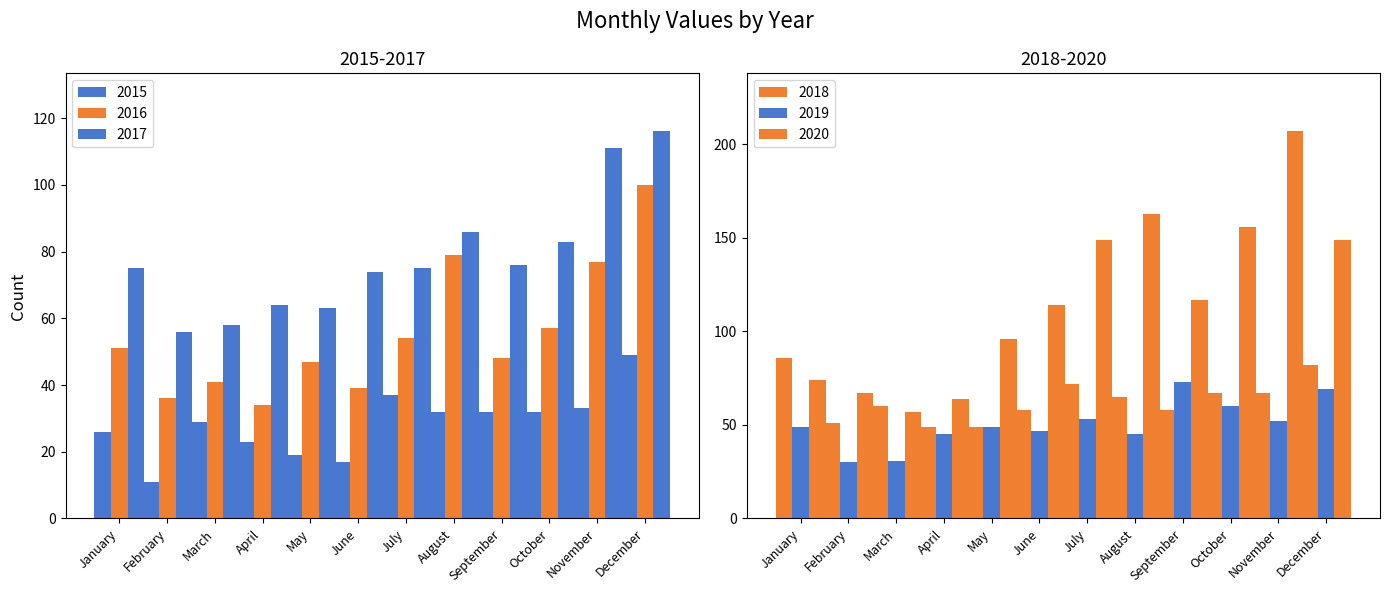

Which series has the largest total across all categories?

2020